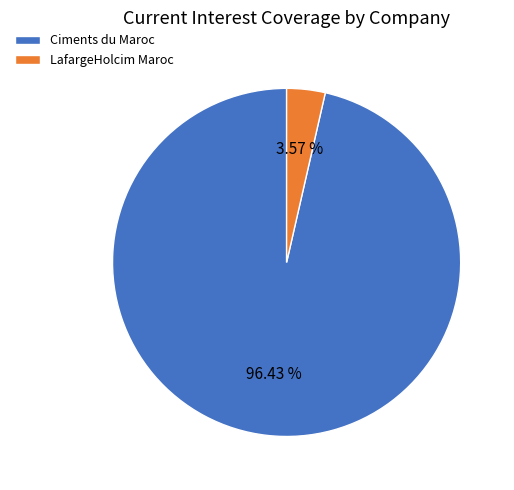

To the nearest percent, what is the combined percentage of LafargeHolcim Maroc and Ciments du Maroc?

100%